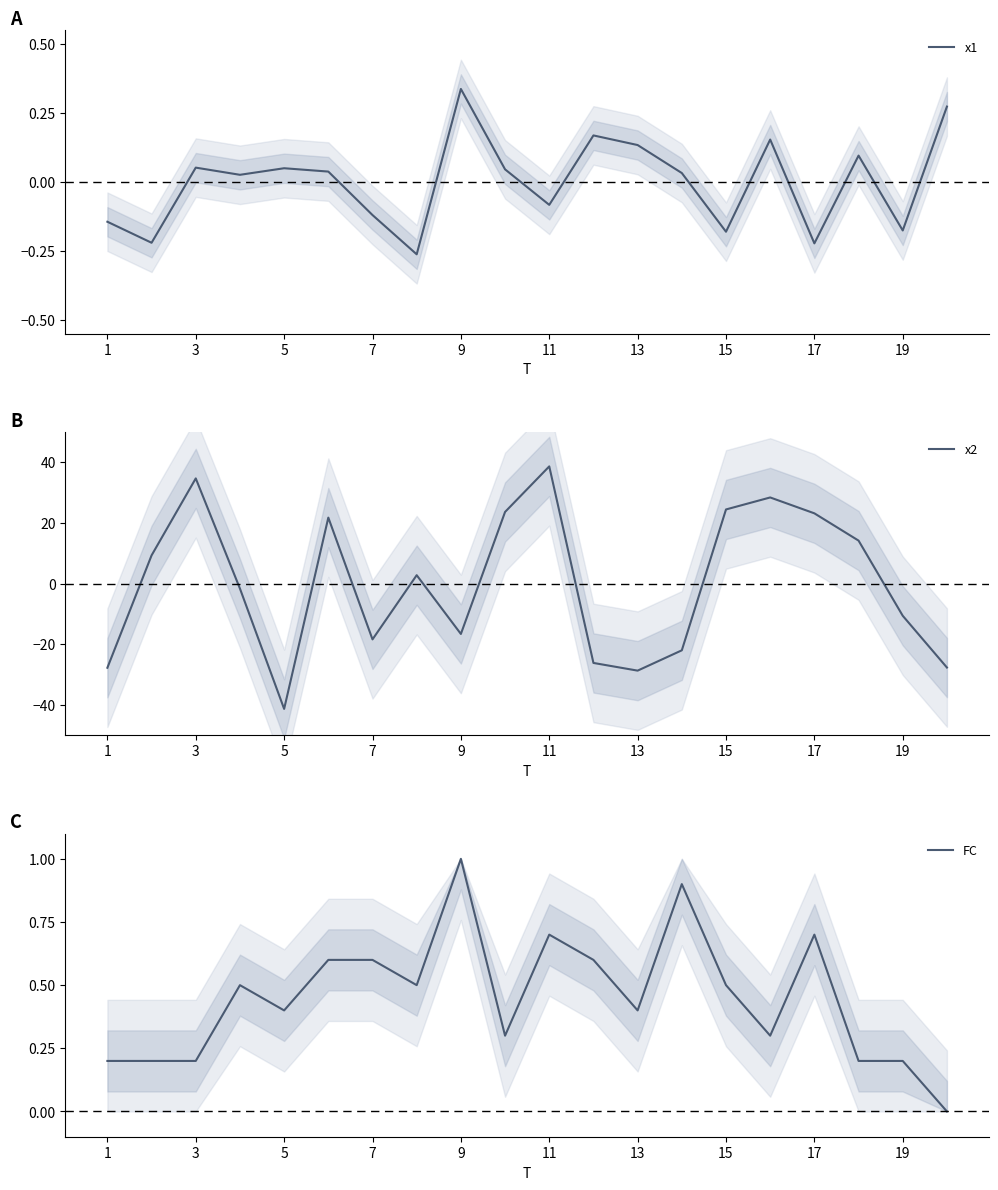

The value of x2 at 13 is -9.4. True or false?

False